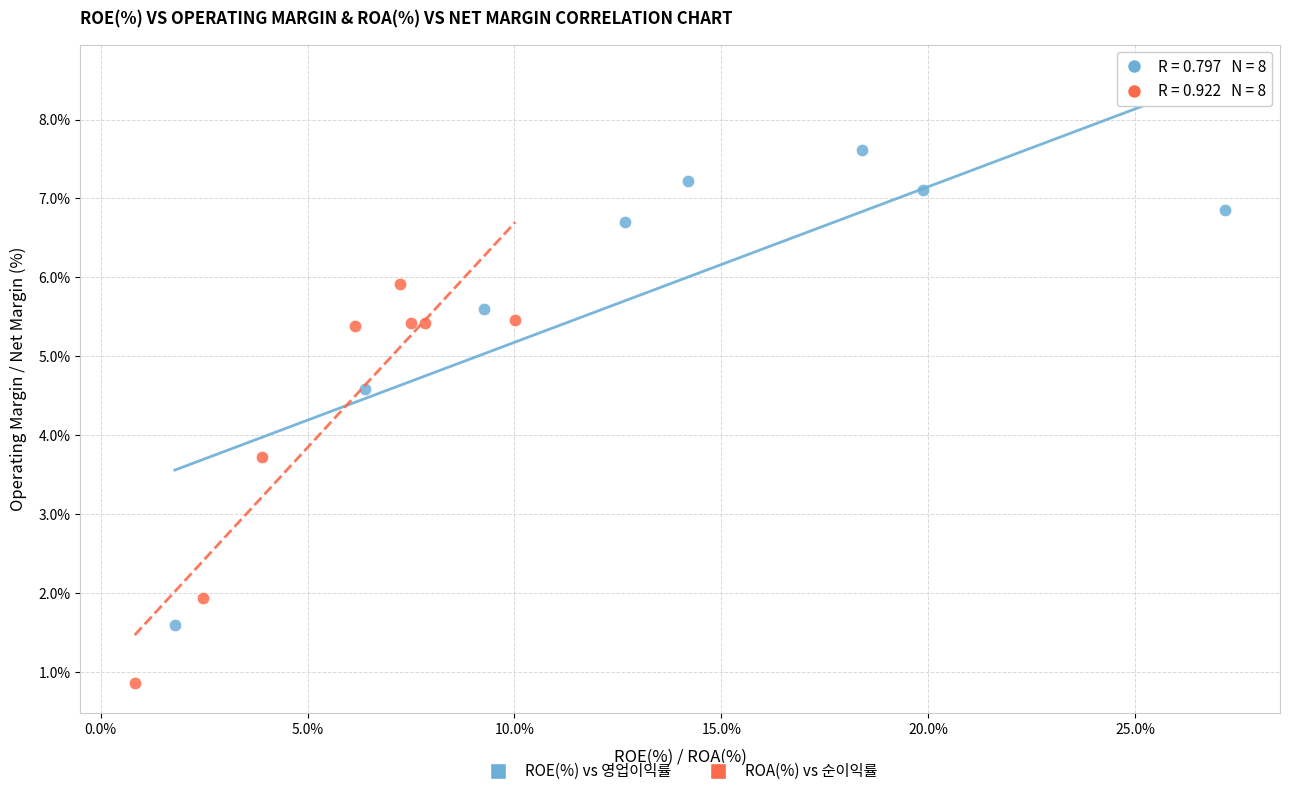

Which series contains the highest Y value?

ROE(%) vs 영업이익률